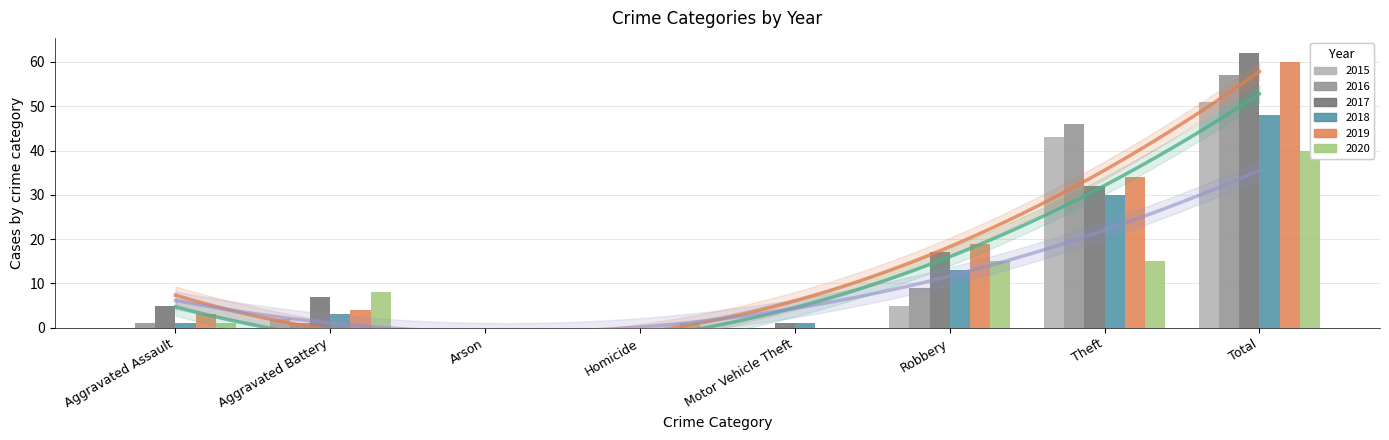

What is the approximate value of 2020 at Robbery, to the nearest 10?

20